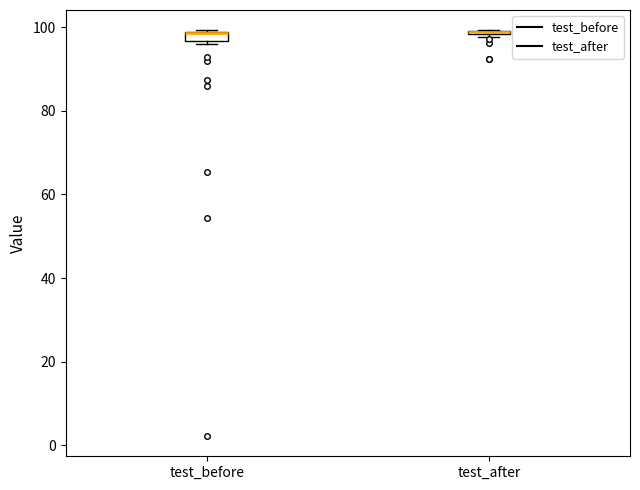

Where is the lower edge of the box for test_before on the y-axis? The values are not printed on the chart, so give them approximately, as read against the axis.

96